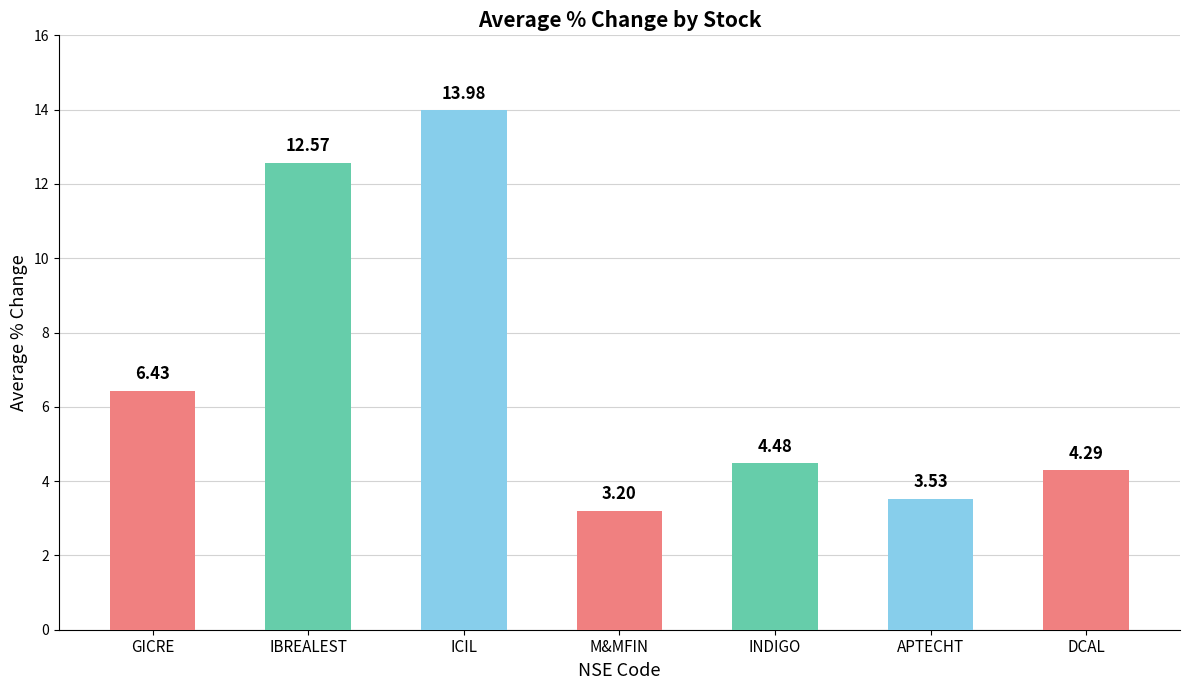

Rank the categories by value from highest to lowest.

ICIL, IBREALEST, GICRE, INDIGO, DCAL, APTECHT, M&MFIN